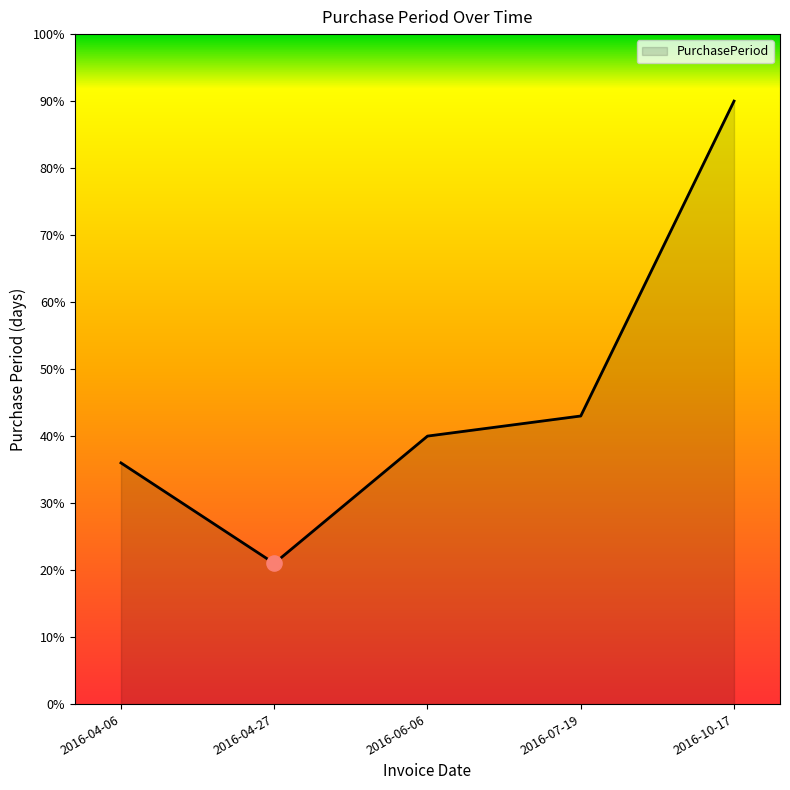

What is the ratio of the value at 2016-06-06 to the value at 2016-10-17?

0.4